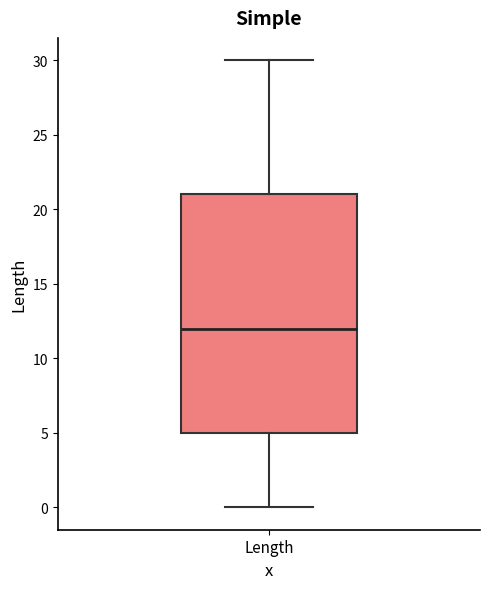

Read this box plot against the y-axis: the position of the median line, the range covered by the box, and the ends of both whiskers. The values are not printed on the chart, so give them approximately, as read against the axis.

median 12, box 5 to 21, whiskers 0 to 30